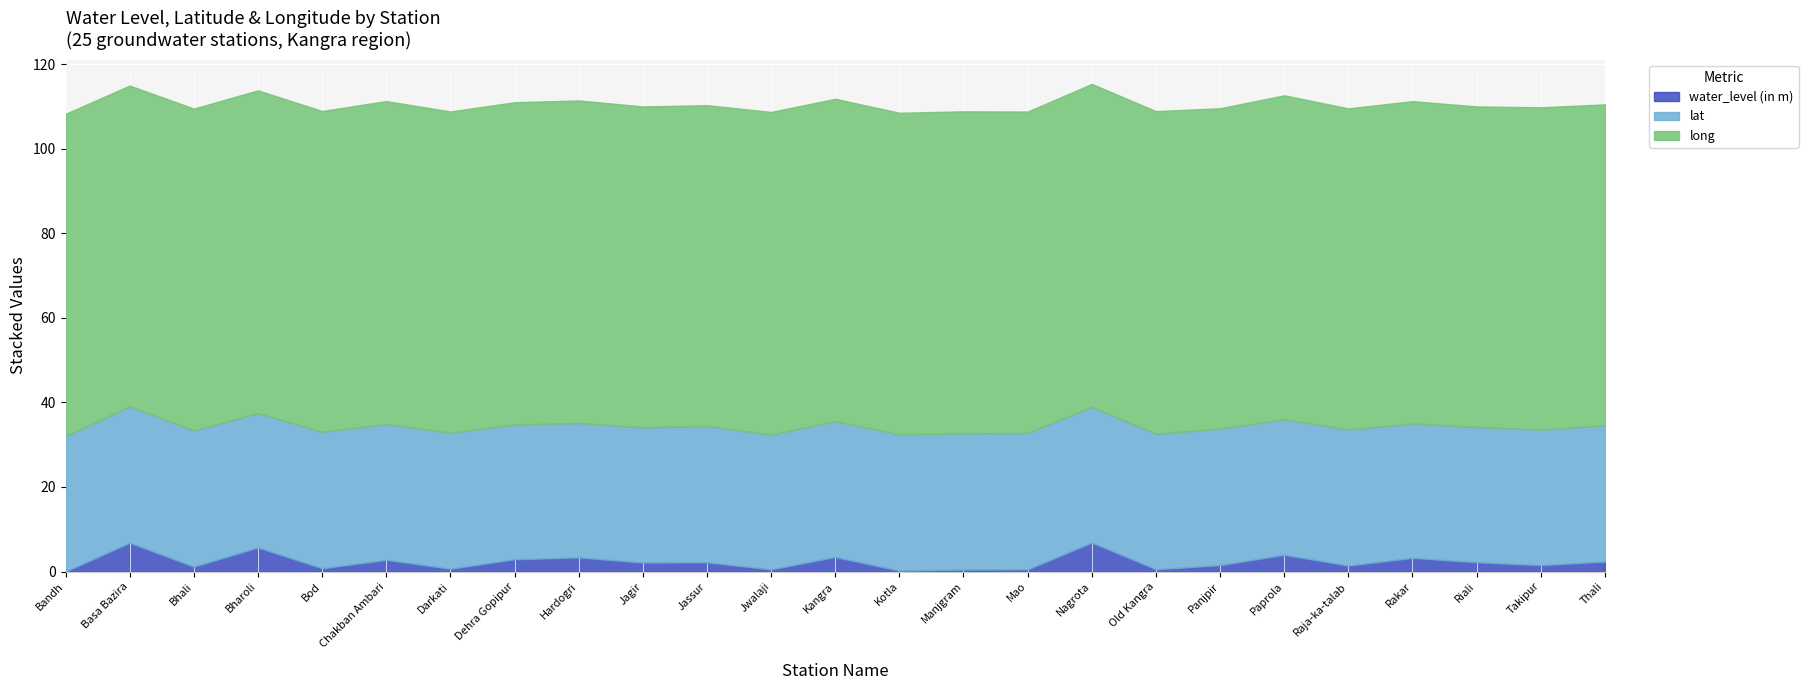

True or false: water_level (in m) and long cross at least once.

False